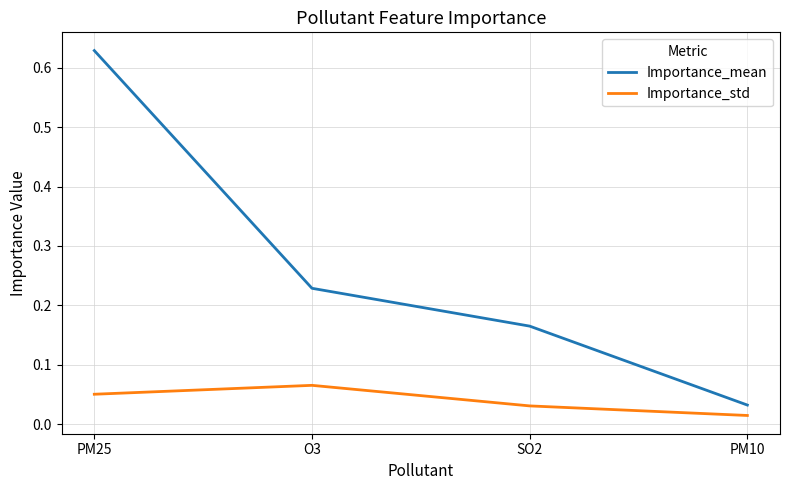

True or false: Importance_mean and Importance_std cross at least once.

False